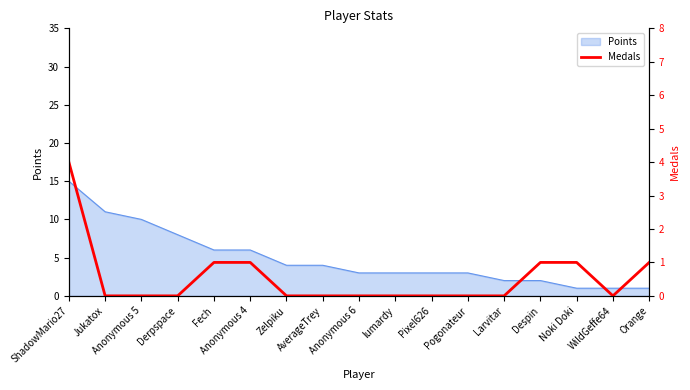

How many lines are shown in the chart?

1